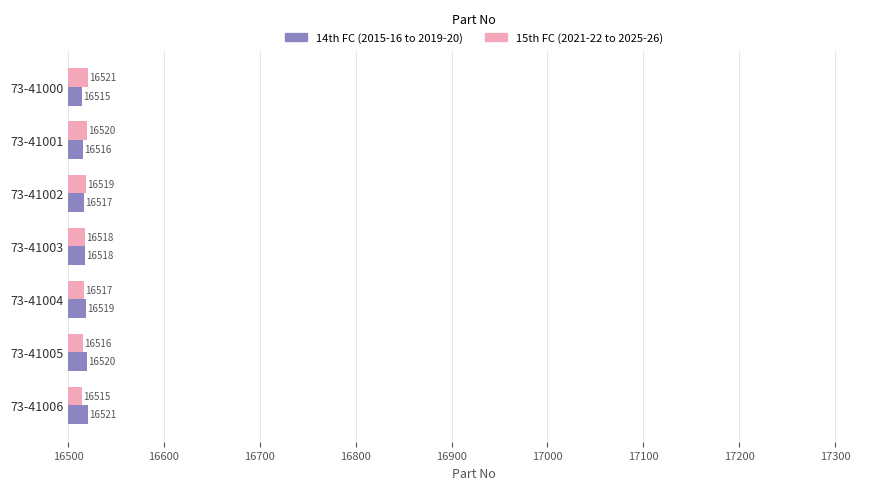

Rank the categories by 14th FC (2015-16 to 2019-20) value from highest to lowest.

73-41006, 73-41005, 73-41004, 73-41003, 73-41002, 73-41001, 73-41000